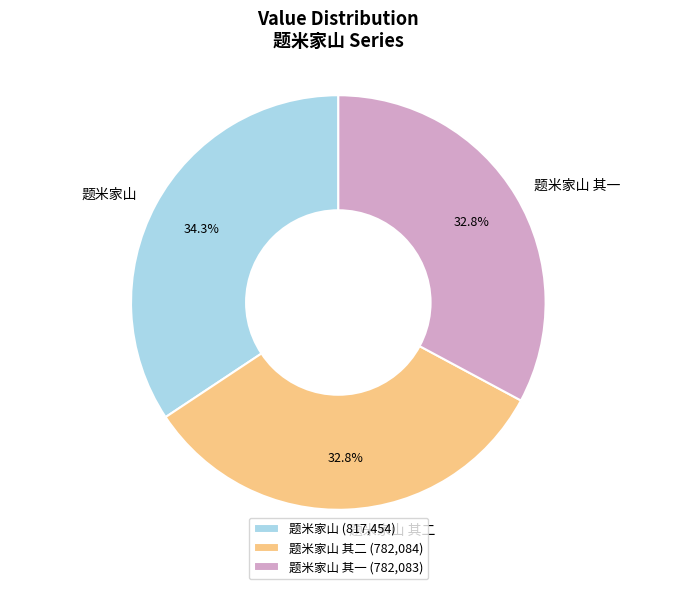

Is it true that 题米家山 is 34% of the pie?

True